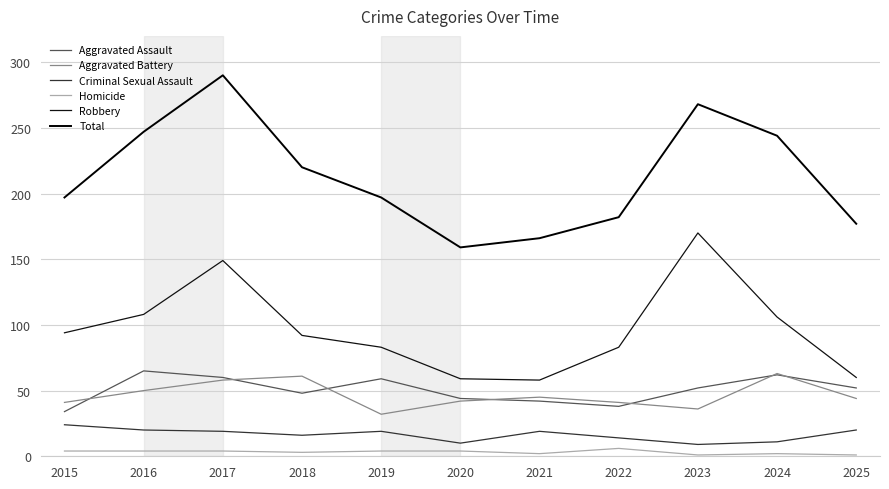

What is the sum of the Aggravated Assault values at 2021 and 2023?

94